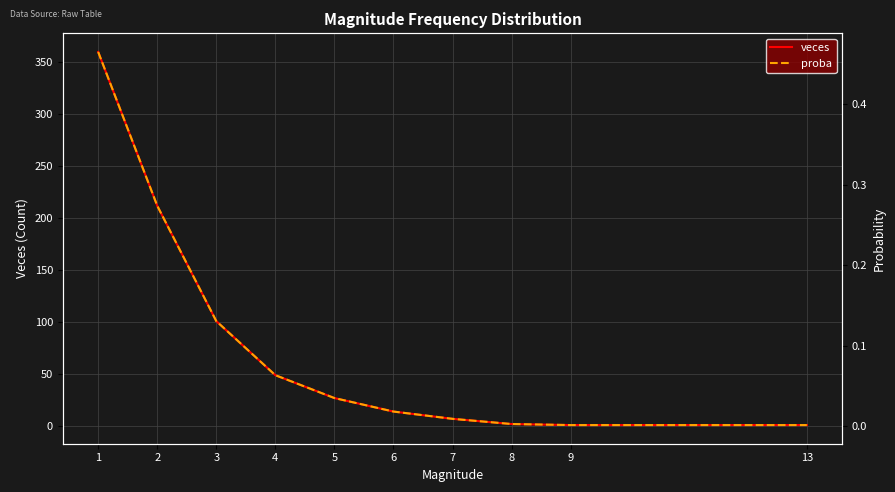

List the series in order of their peak value, highest first.

veces, proba